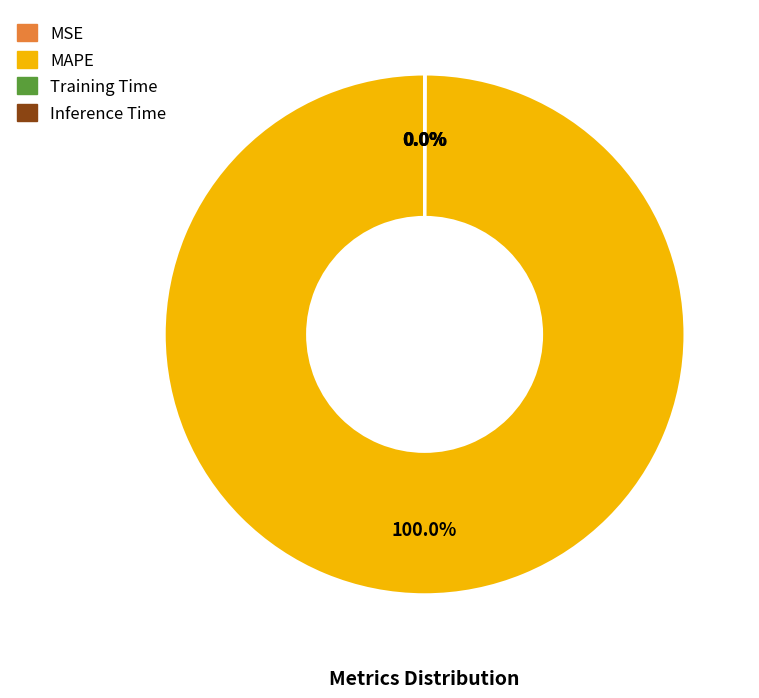

Which category accounts for the majority?

MAPE